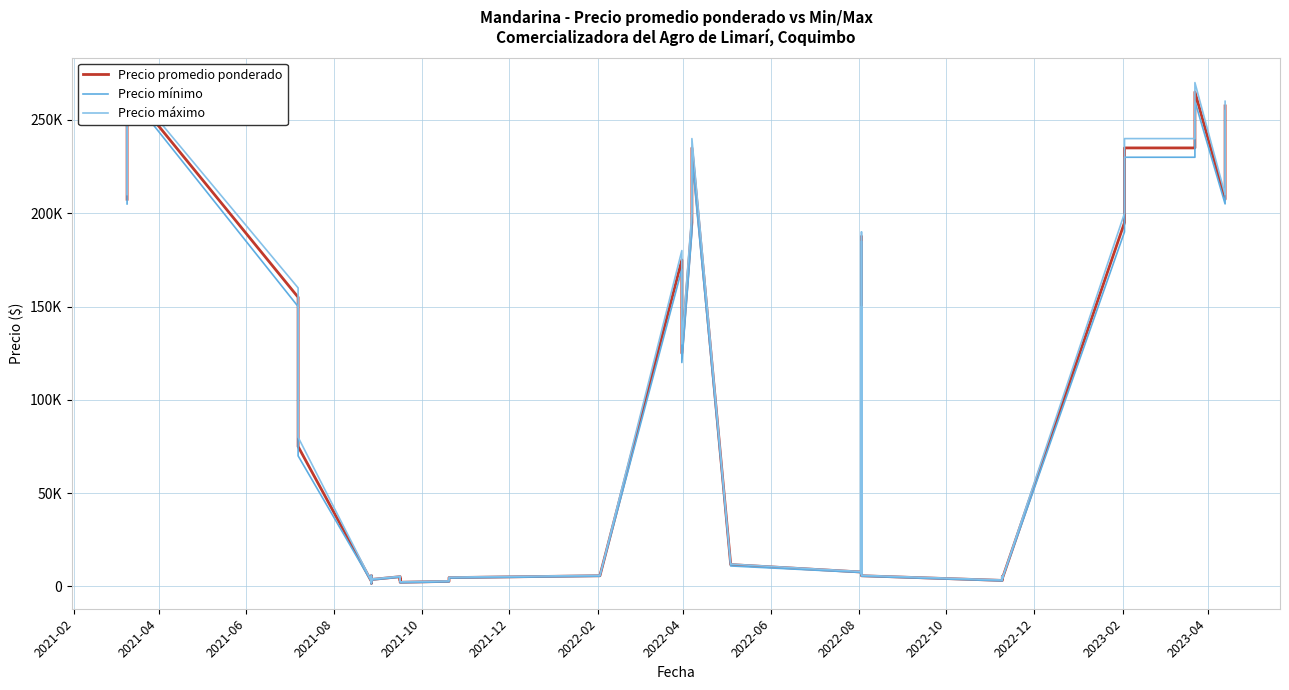

Does the chart display data point markers on the line(s)?

No